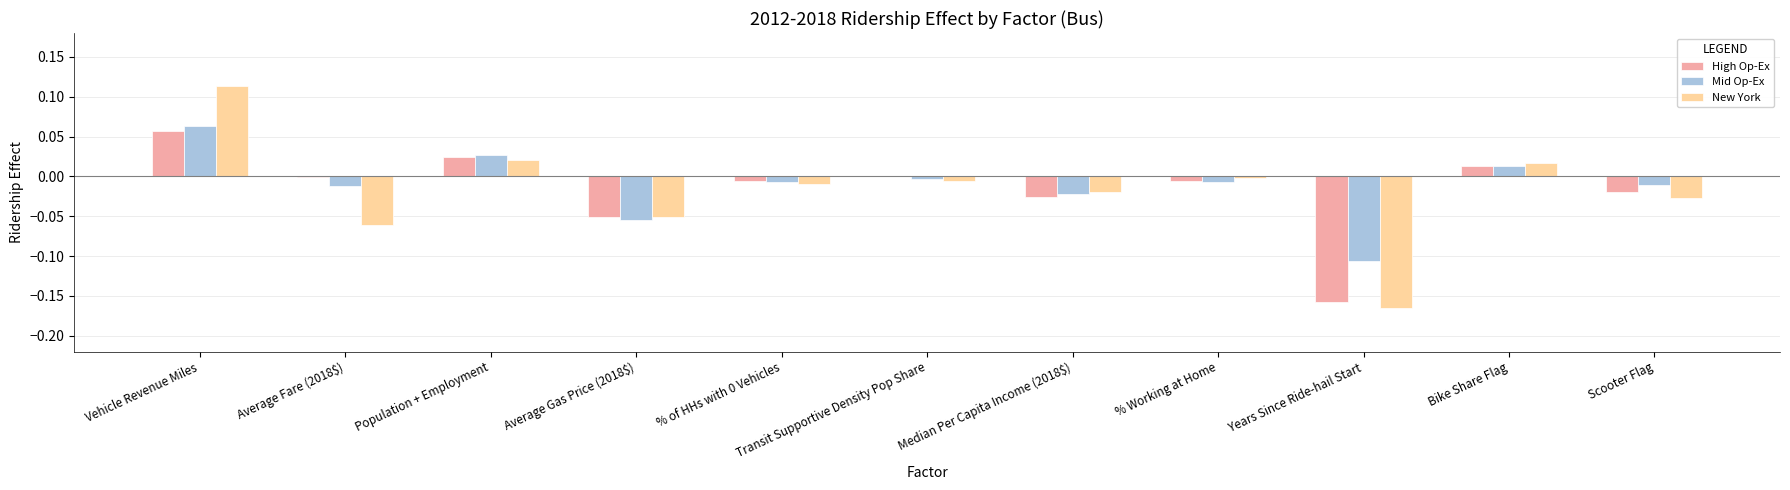

The Mid Op-Ex series shows -0.0 at Median Per Capita Income (2018$). True or false?

True